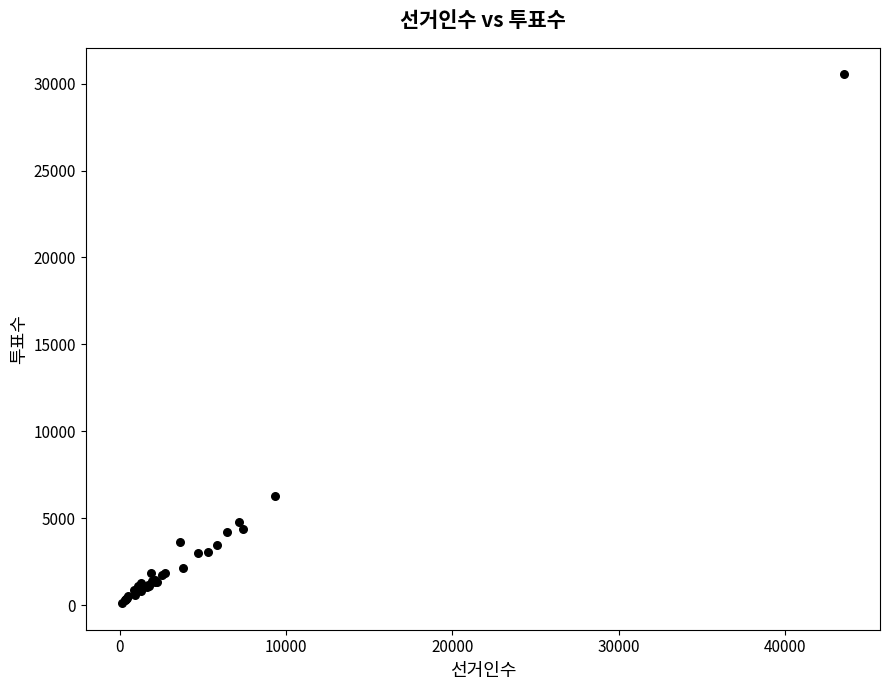

What Y value in the scatter plot is closest to 15323?

6279